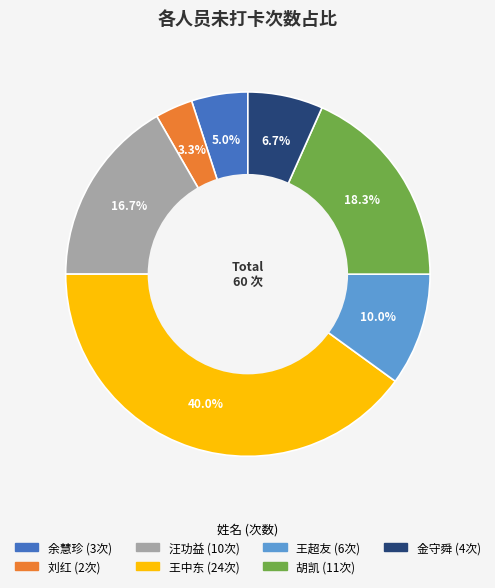

Does any single category account for the majority?

No